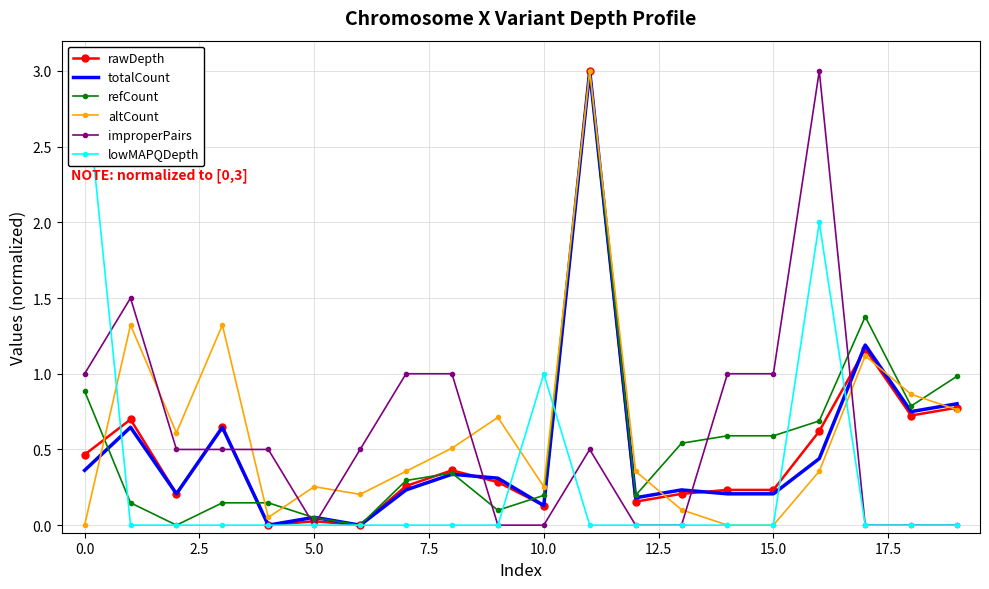

Is it true that rawDepth equals 0.8 at 0.0?

False